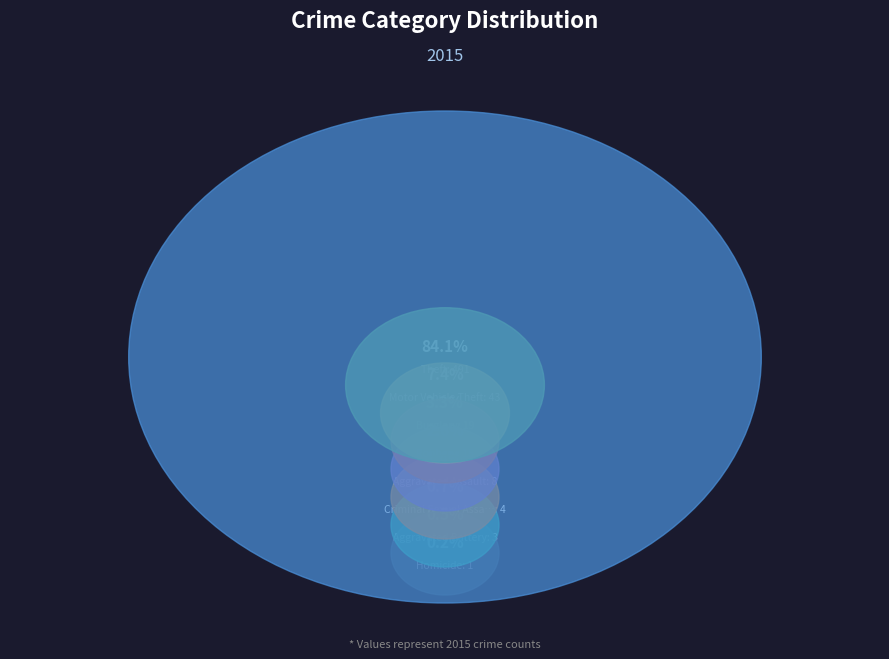

Which category has the smallest portion of the pie?

Arson